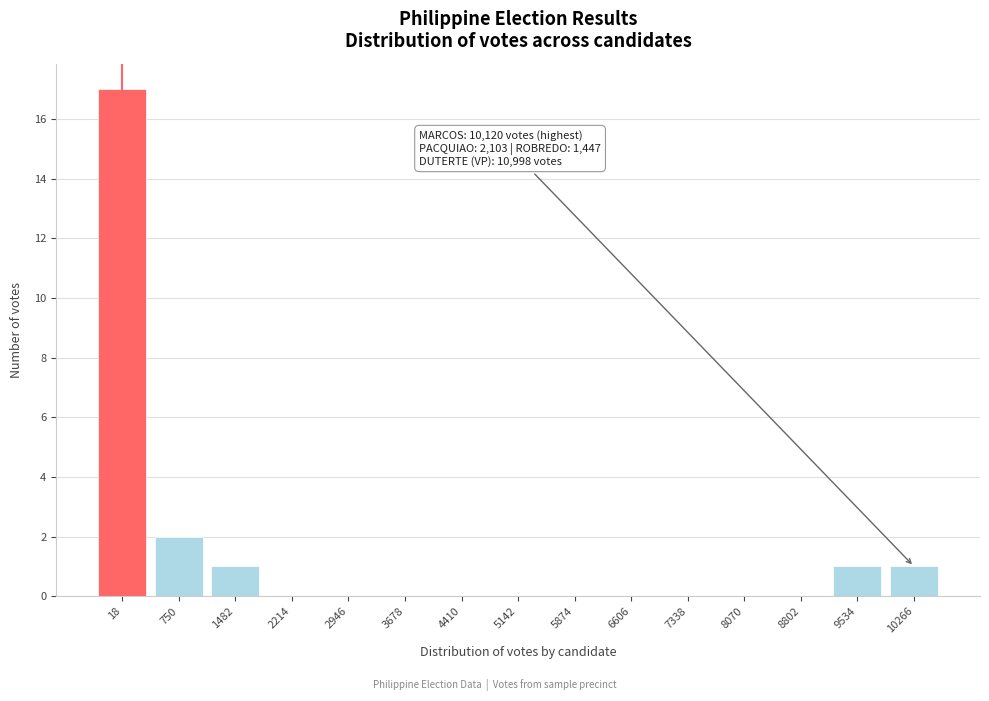

Reading left to right, list all the values displayed in this chart.

18=17	750=2	1482=1	2214=0	2946=0	3678=0	4410=0	5142=0	5874=0	6606=0	7338=0	8070=0	8802=0	9534=1	10266=1